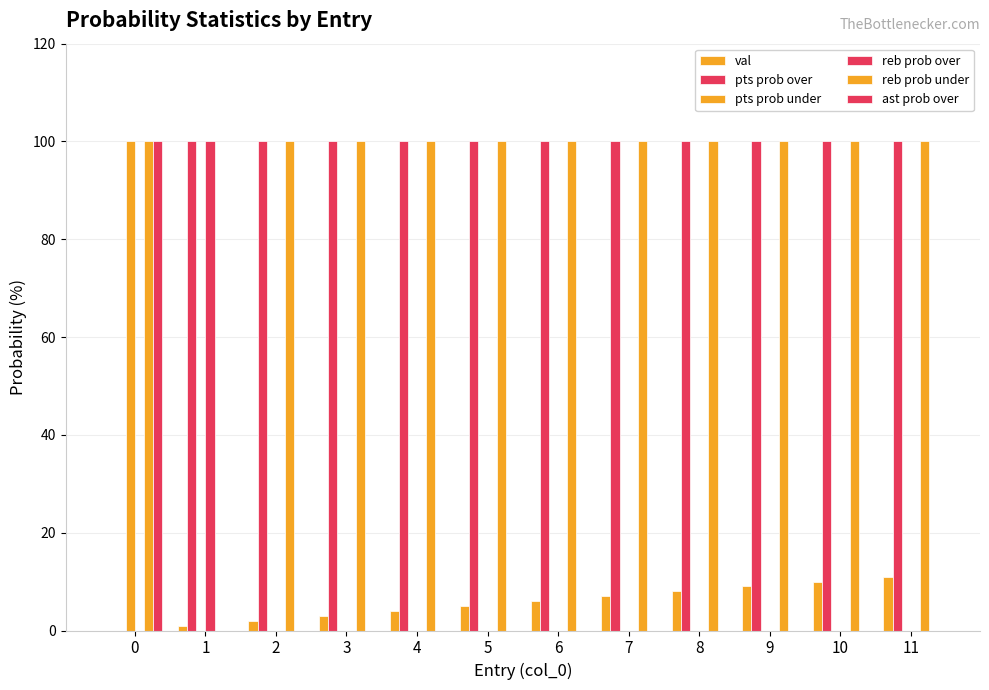

How many data points does each series have?

12